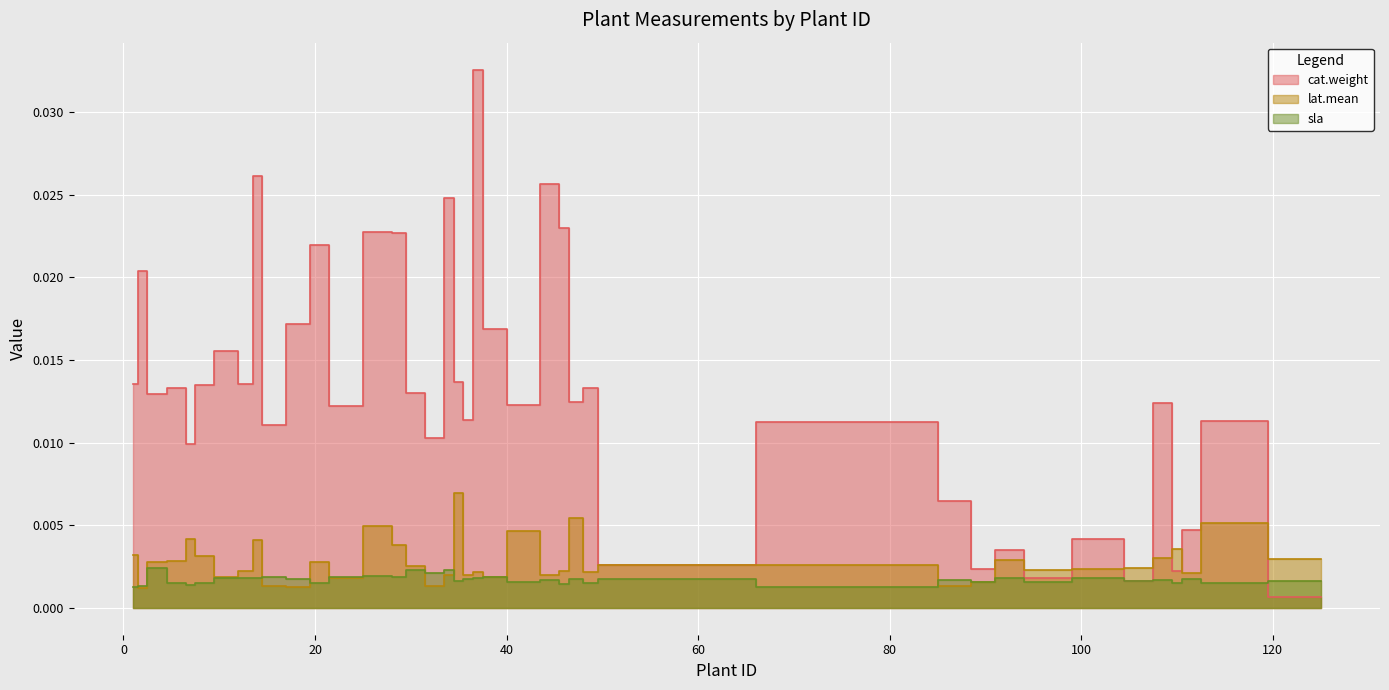

Between 35 and 46, which is larger?

46